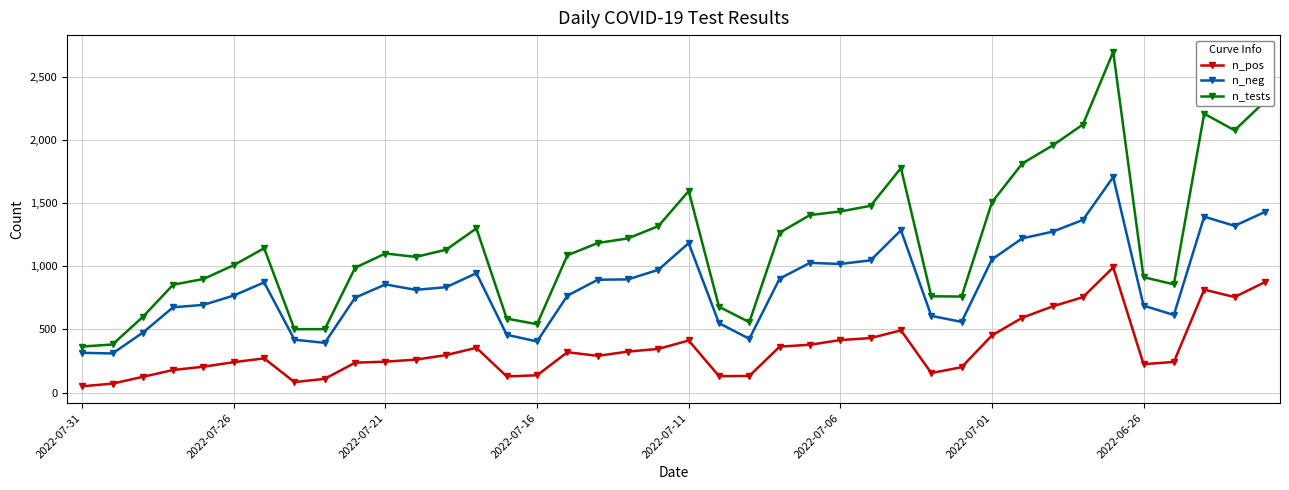

What is the greatest value displayed?

2700